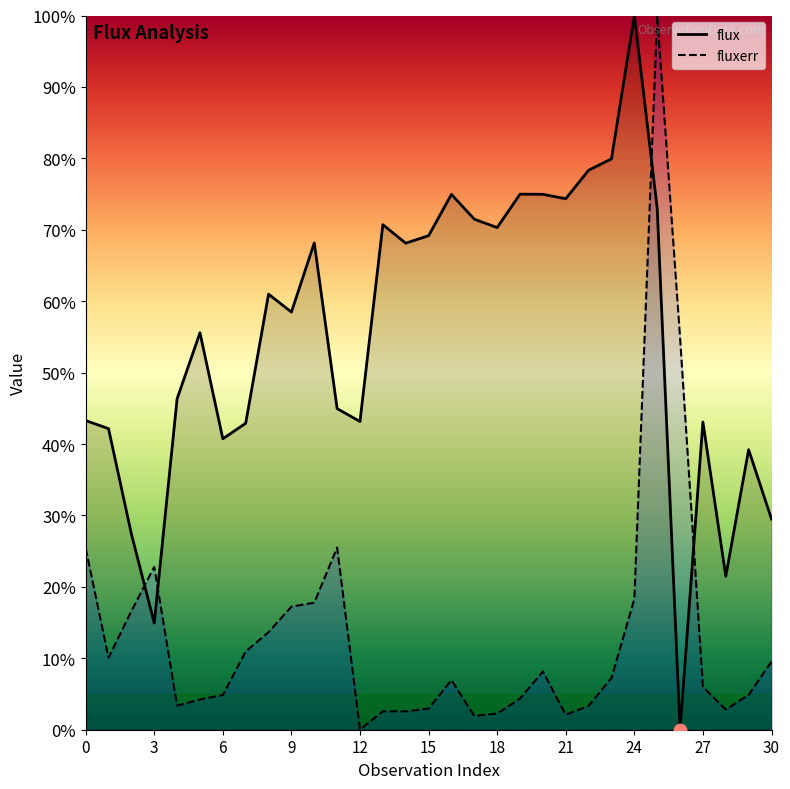

Is the value of fluxerr at 3 greater than the value of flux at 19?

No